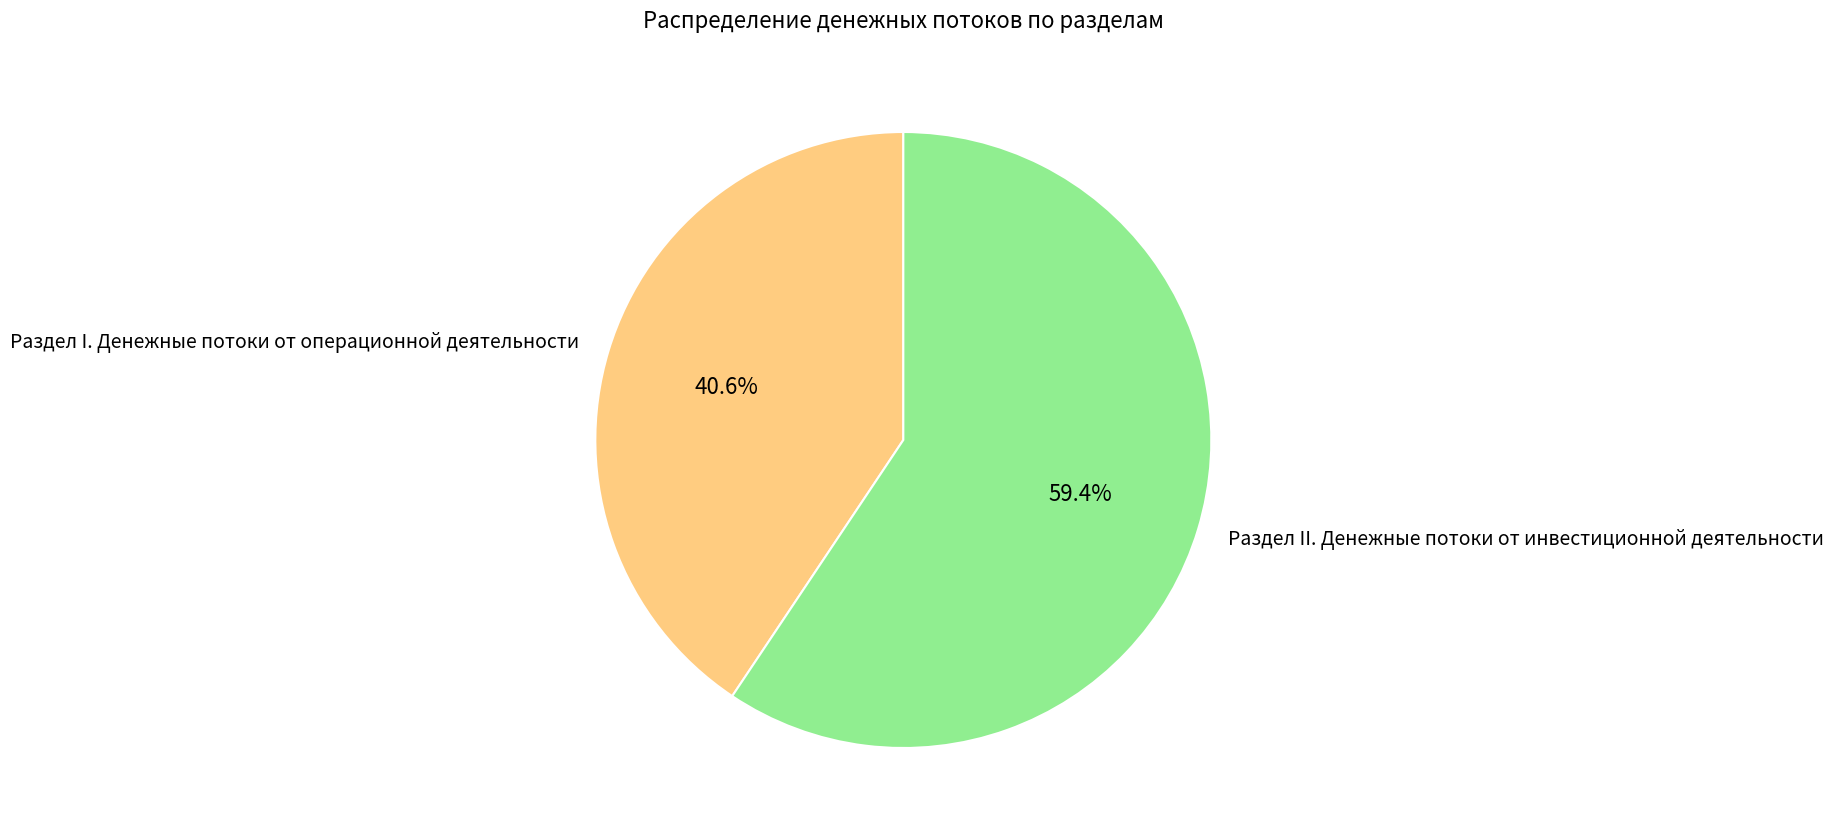

Which category has the smallest portion of the pie?

Раздел I. Денежные потоки от операционной деятельности